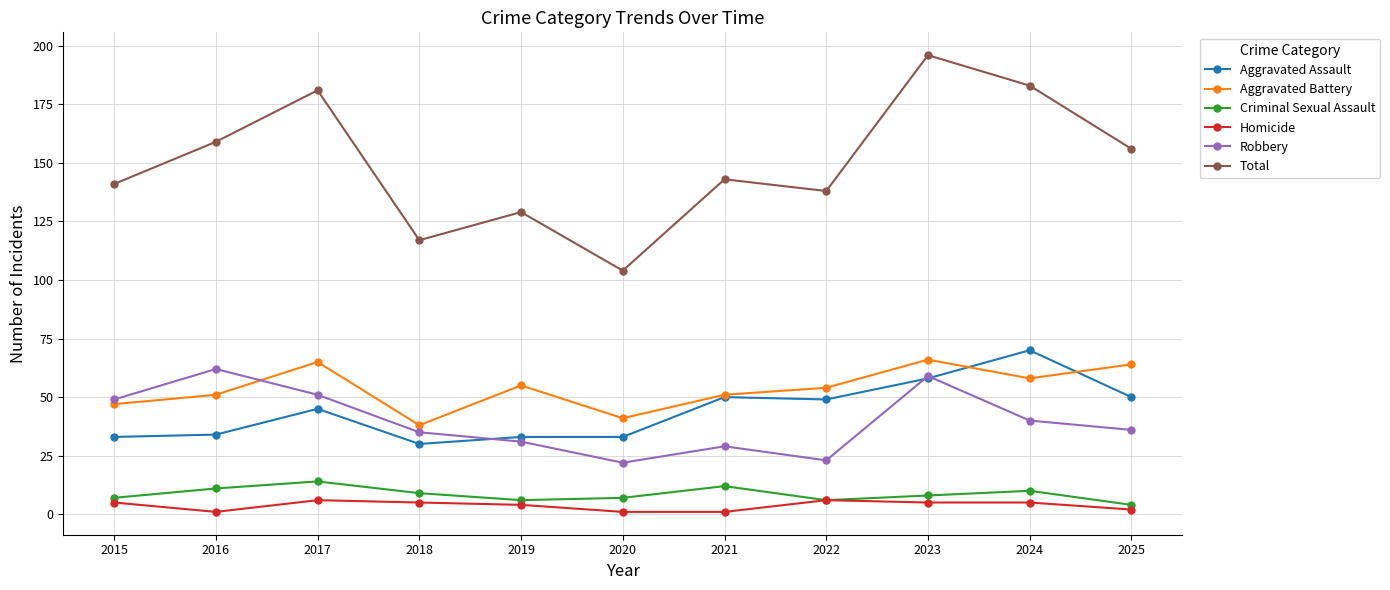

What is the spread (max minus min) of values at 2025?

154